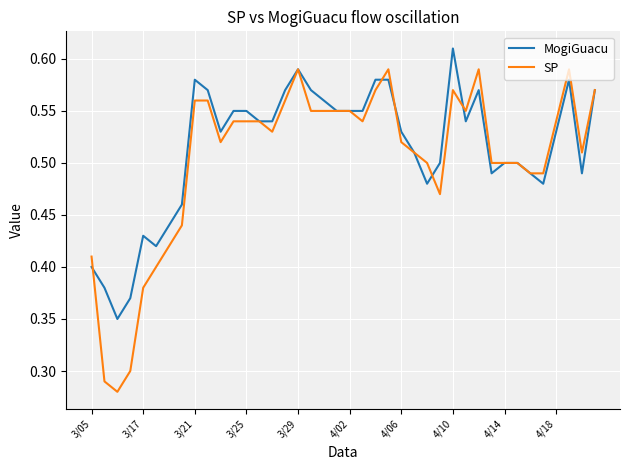

Which series has the largest range (max minus min)?

SP